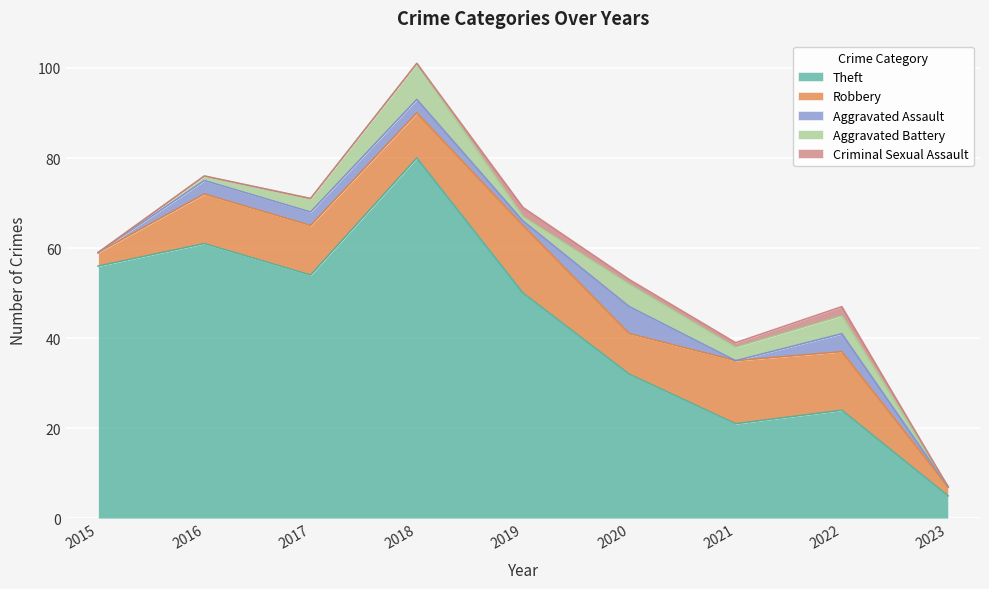

Reading left to right, extract all data points from this chart.

Theft: 2015=56	2016=61	2017=54	2018=80	2019=50	2020=32	2021=21	2022=24	2023=5
Robbery: 2015=3	2016=11	2017=11	2018=10	2019=15	2020=9	2021=14	2022=13	2023=2
Aggravated Assault: 2015=0	2016=3	2017=3	2018=3	2019=1	2020=6	2021=0	2022=4	2023=0
Aggravated Battery: 2015=0	2016=1	2017=3	2018=8	2019=1	2020=5	2021=3	2022=4	2023=0
Criminal Sexual Assault: 2015=0	2016=0	2017=0	2018=0	2019=2	2020=1	2021=1	2022=2	2023=0